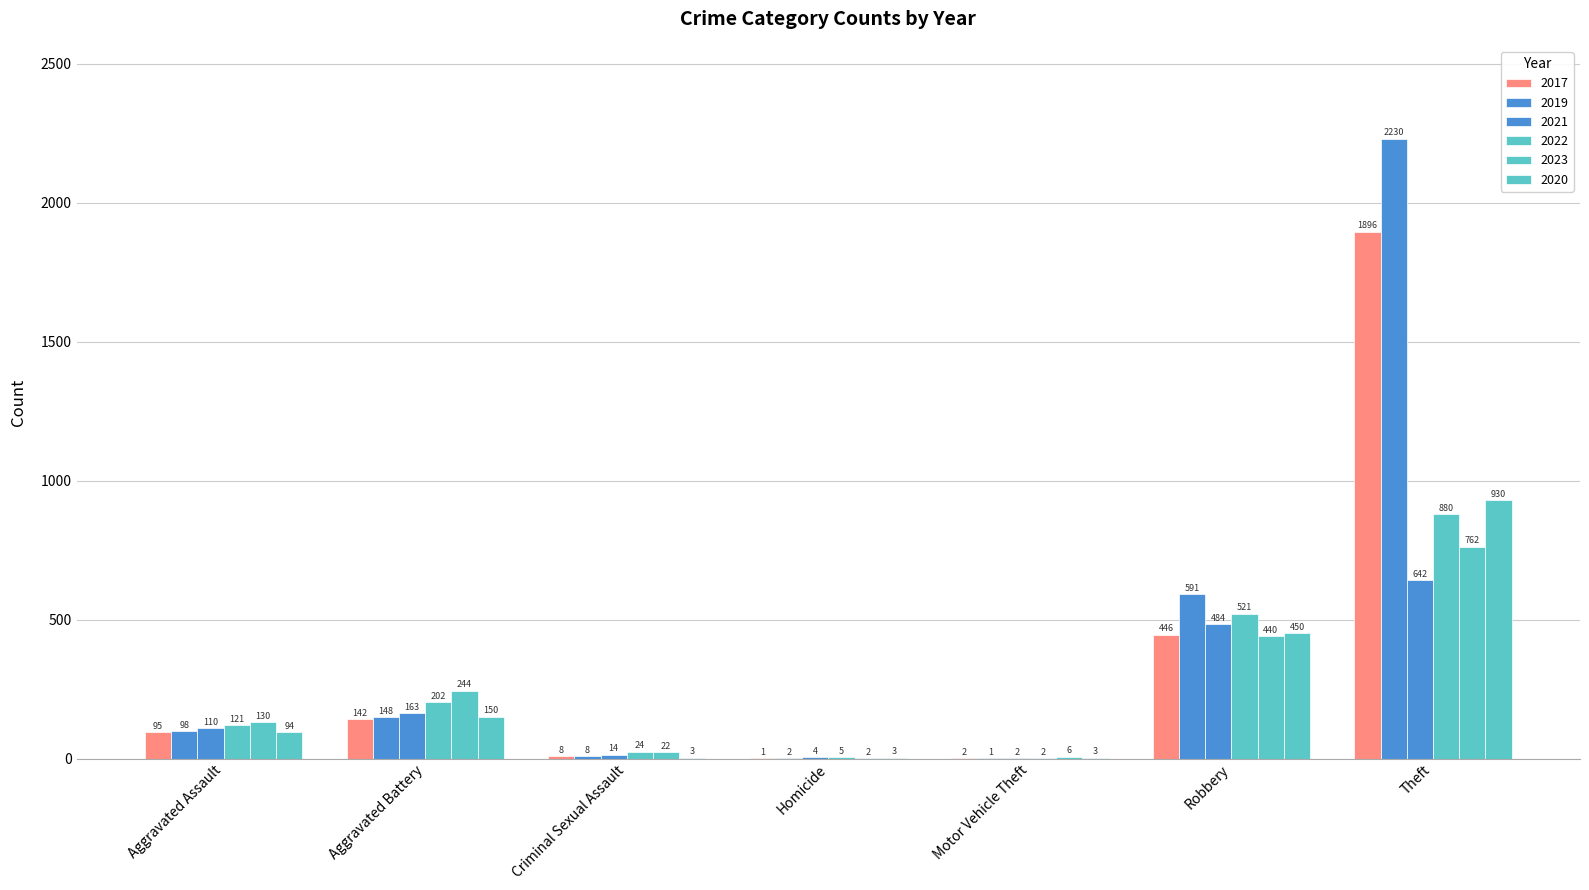

How many categories are shown in the chart?

7